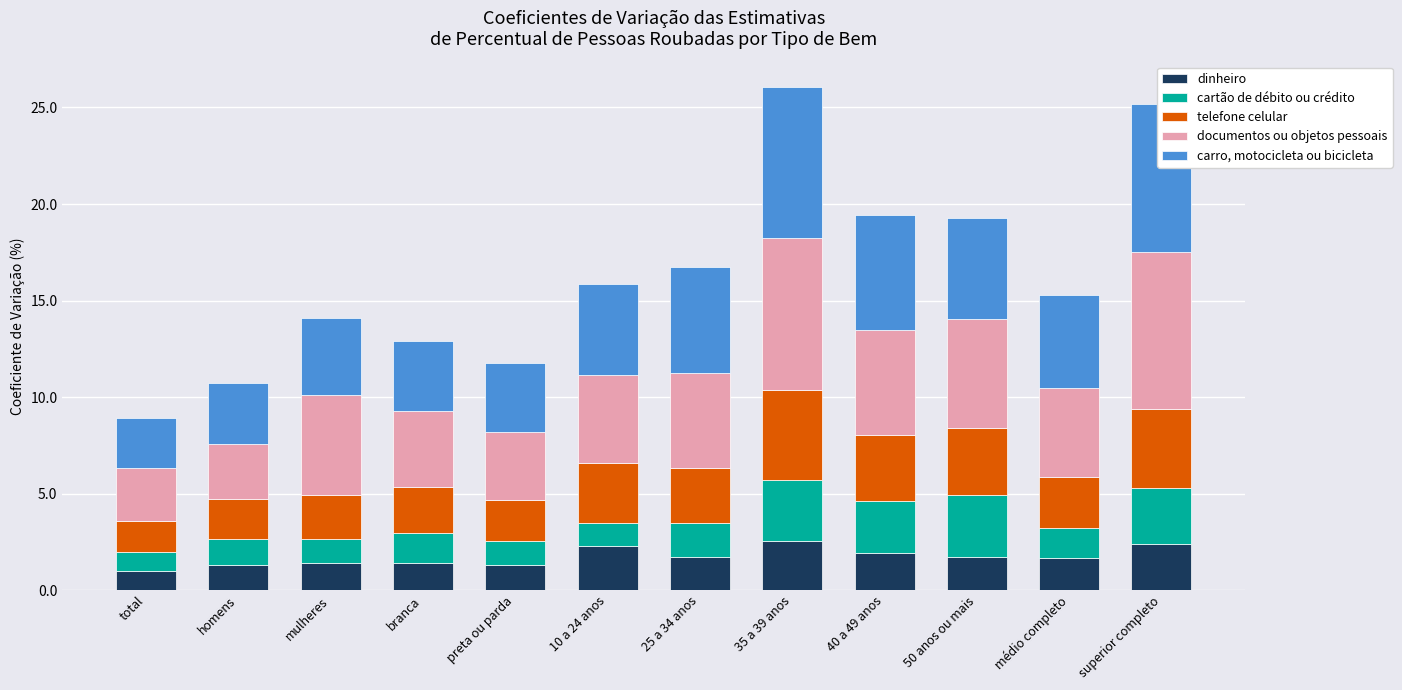

Count the number of categories in the chart.

12